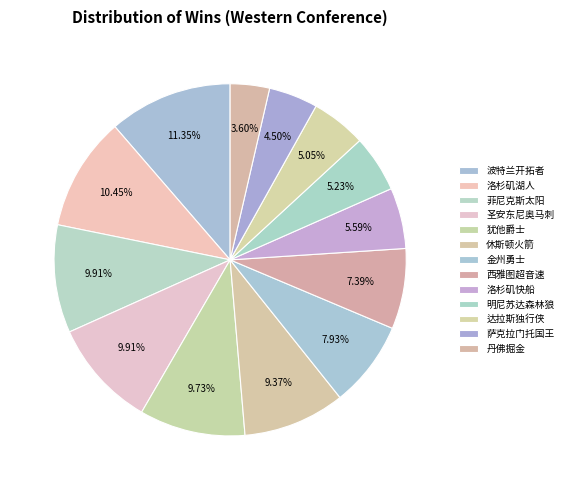

To the nearest percent, what is the difference between the 西雅图超音速 and 丹佛掘金 slice percentages?

4%